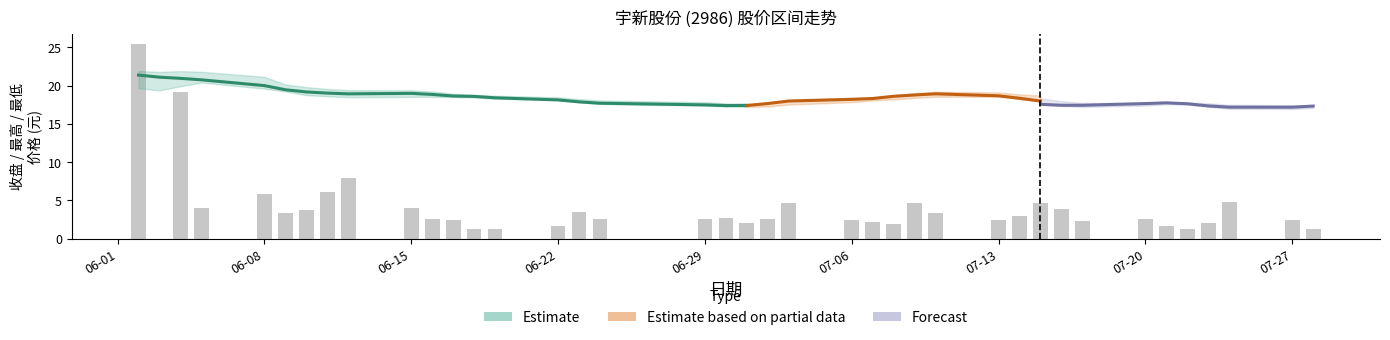

Is it true that 最高 equals 17.9 at 34?

True